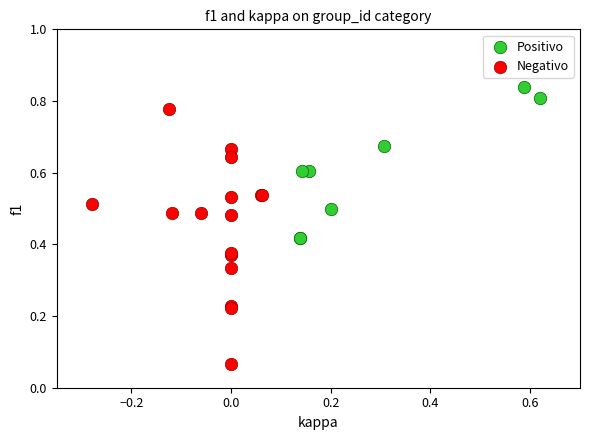

What are all the series names shown in the legend?

Positivo, Negativo